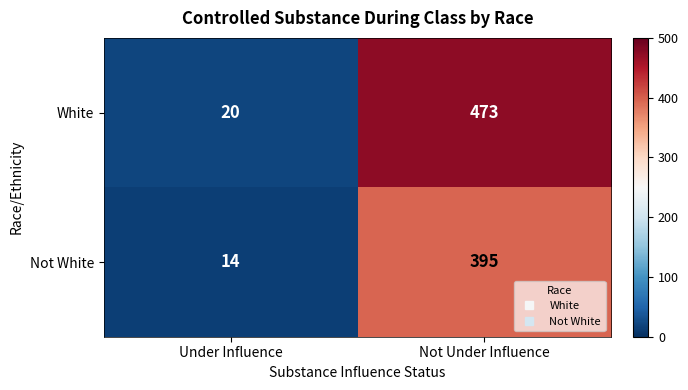

The value of White at Not Under Influence is 240. True or false?

False